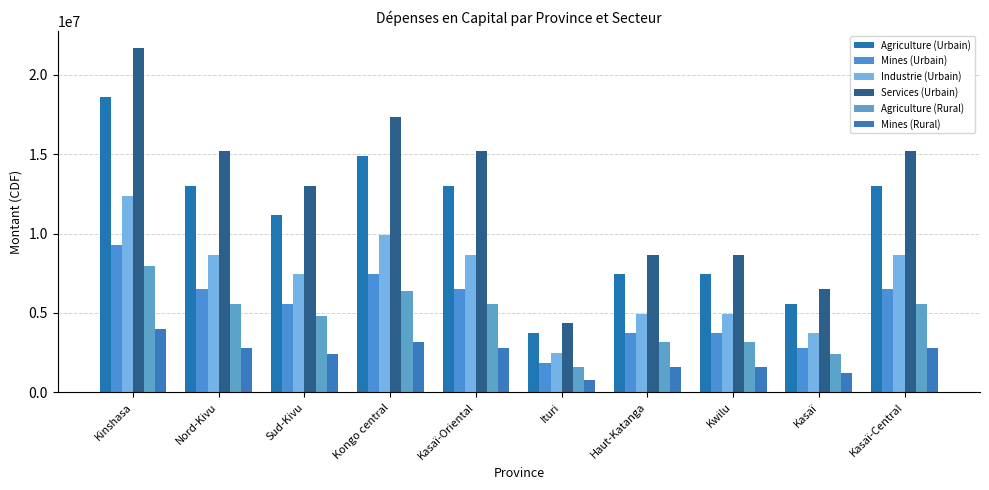

What is the label of the 9th bar from the left?

Kasaï